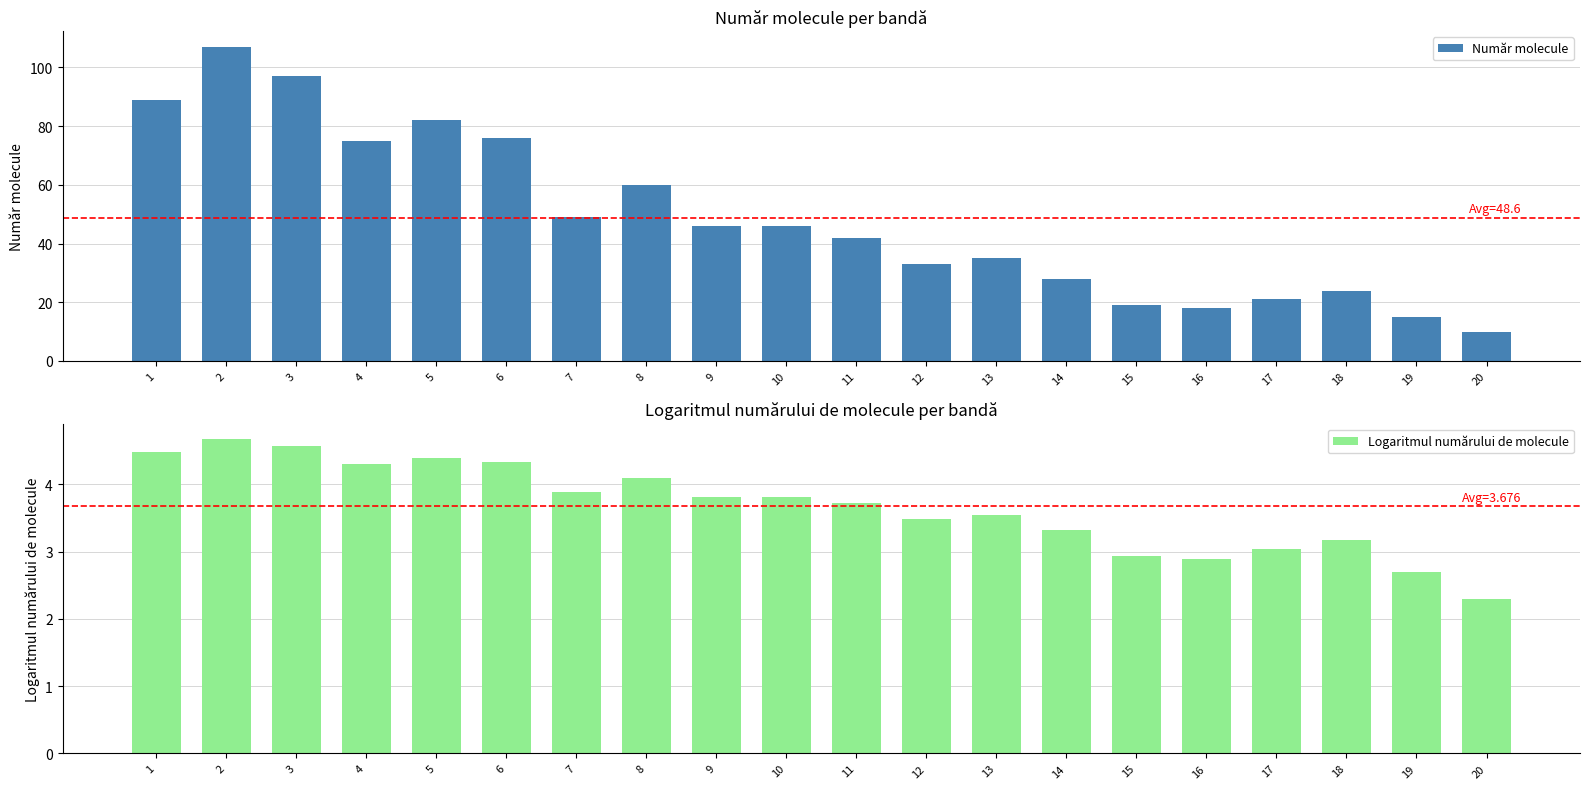

Reading left to right, transcribe all the data shown in this chart.

Număr molecule: 89.0	107.0	97.0	75.0	82.0	76.0	49.0	60.0	46.0	46.0	42.0	33.0	35.0	28.0	19.0	18.0	21.0	24.0	15.0	10.0
Logaritmul numărului de molecule: 4.5	4.7	4.6	4.3	4.4	4.3	3.9	4.1	3.8	3.8	3.7	3.5	3.5	3.3	2.9	2.9	3.0	3.2	2.7	2.3